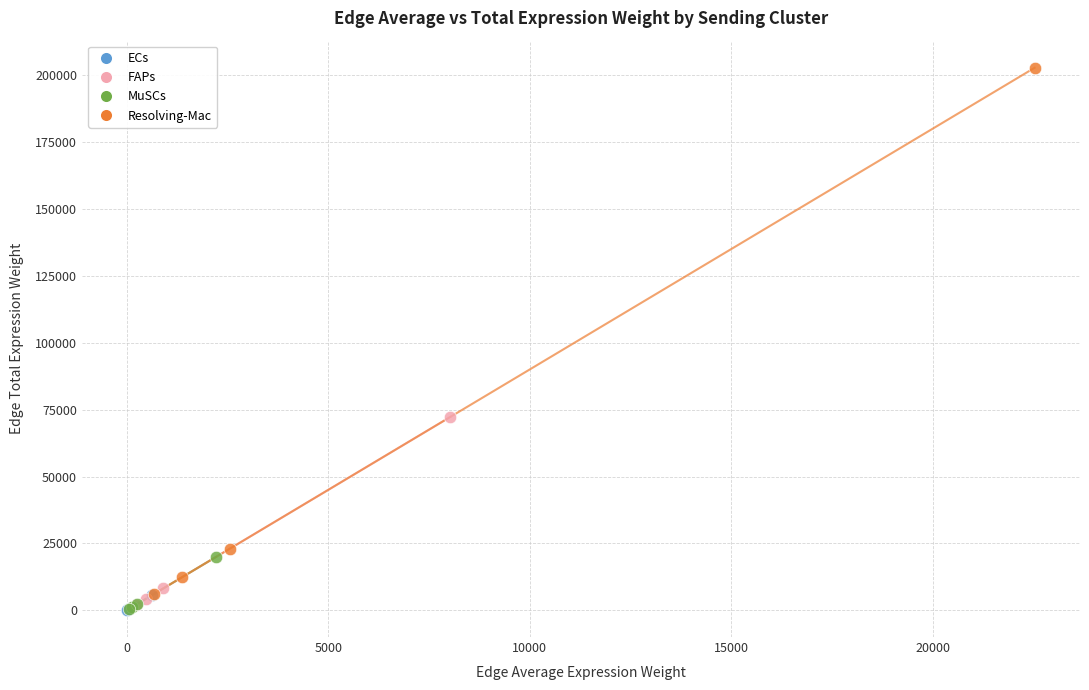

Which series reaches the maximum Y coordinate?

Resolving-Mac